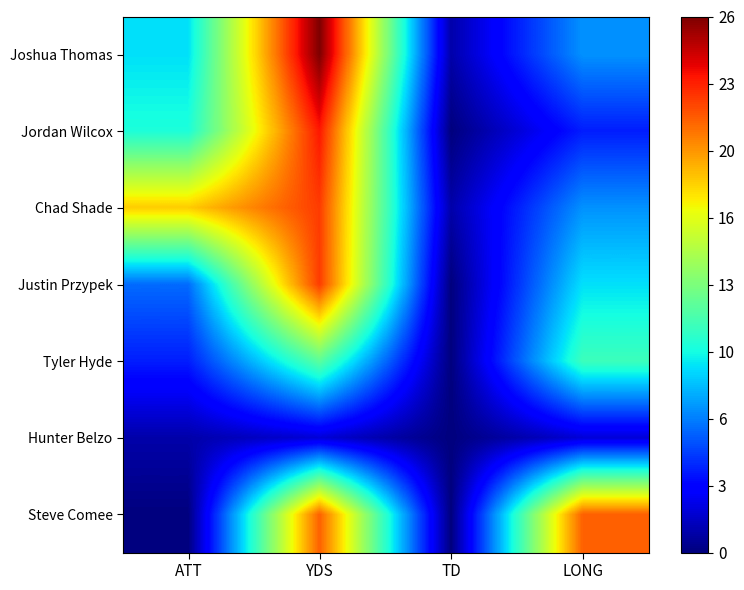

Reading right to left, list all the values displayed in this chart.

Joshua Thomas: LONG=7	TD=1	YDS=26	ATT=9
Jordan Wilcox: LONG=4	TD=0	YDS=23	ATT=10
Chad Shade: LONG=7	TD=1	YDS=22	ATT=18
Justin Przypek: LONG=9	TD=0	YDS=22	ATT=6
Tyler Hyde: LONG=11	TD=0	YDS=12	ATT=4
Hunter Belzo: LONG=2	TD=0	YDS=2	ATT=1
Steve Comee: LONG=21	TD=0	YDS=21	ATT=0